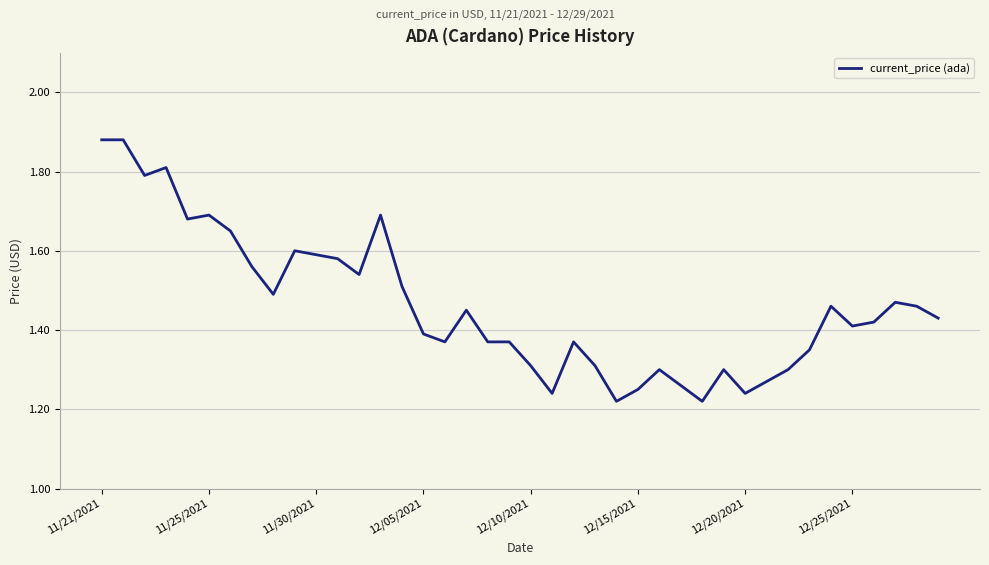

What is the difference between the second highest and second lowest values?

0.7